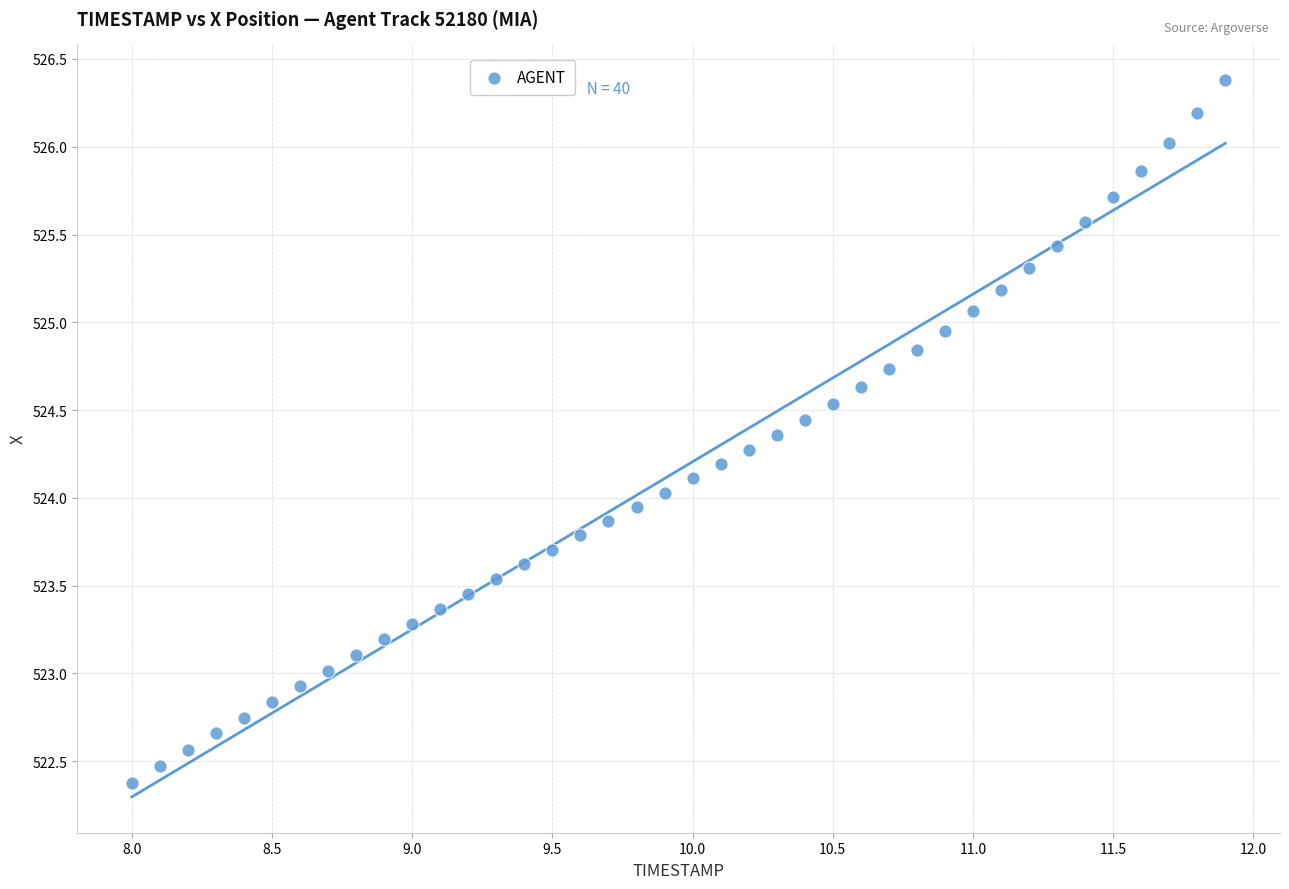

What is the range of Y values (max minus min)?

4.0